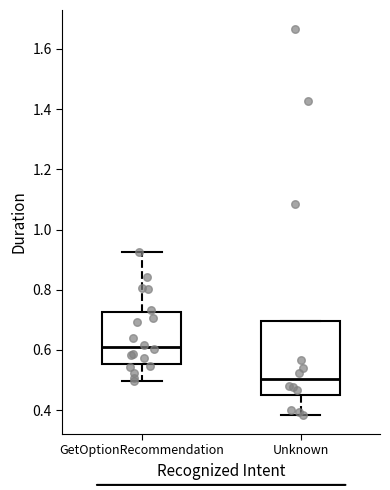

Which box is the tallest, from its lower edge to its upper edge?

Unknown